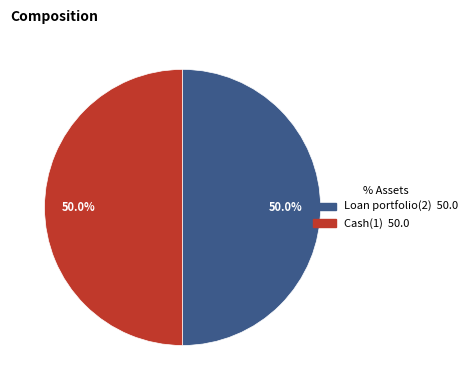

Do Loan portfolio(2) and Cash(1) together represent more than half of the pie?

Yes